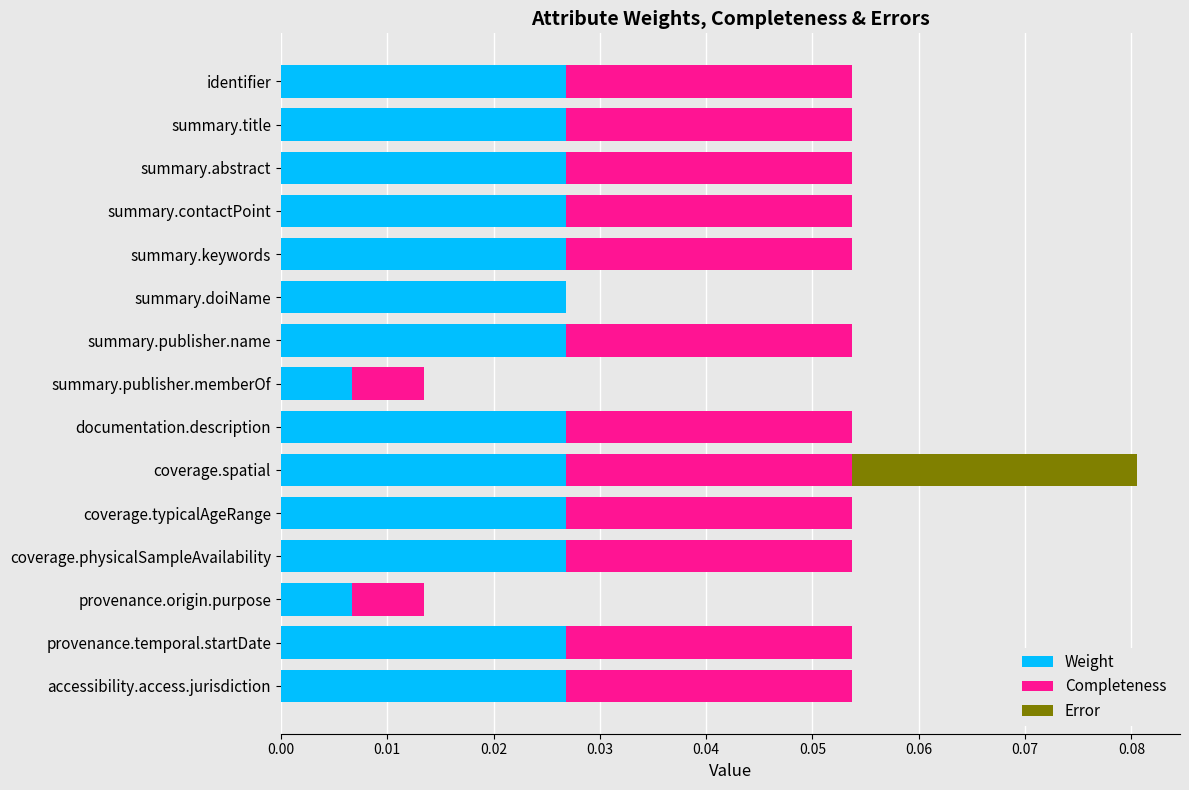

What is the sum of all Weight values?

0.4